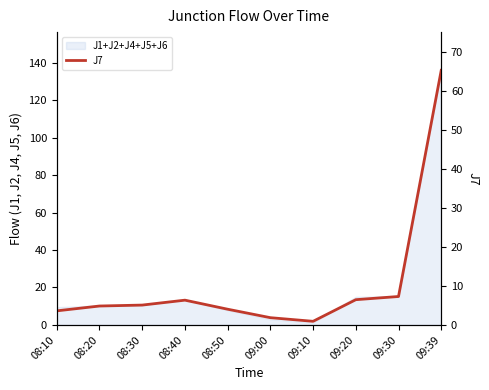

What is the change in value from 09:00 to 09:20?

+4.6